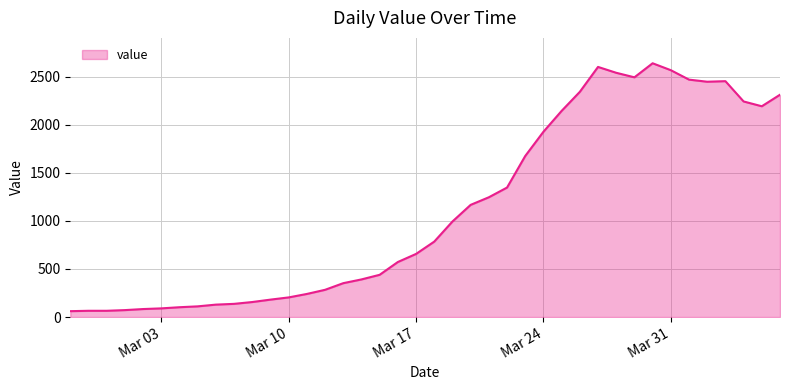

What is the smallest value displayed?

61